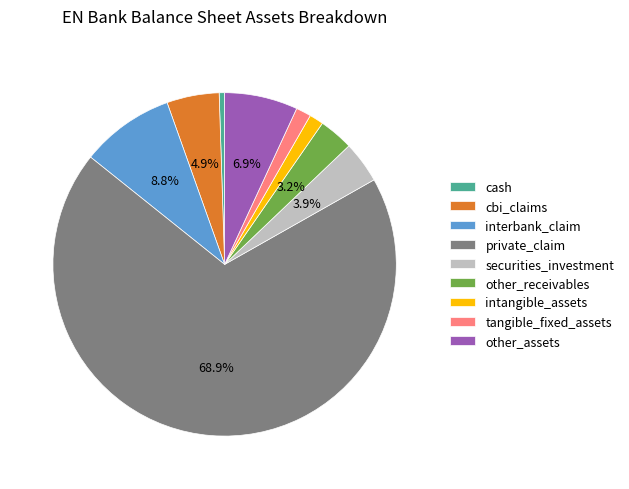

To the nearest percent, what percentage of the pie is intangible_assets?

1%